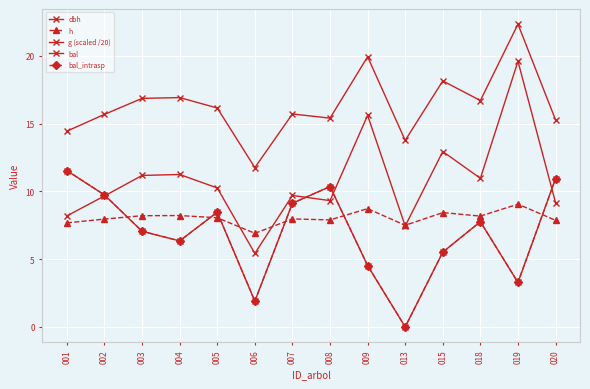

How many lines are shown in the chart?

5